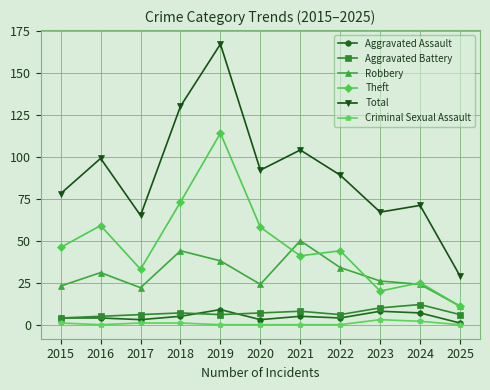

What is the maximum value for Theft?

114